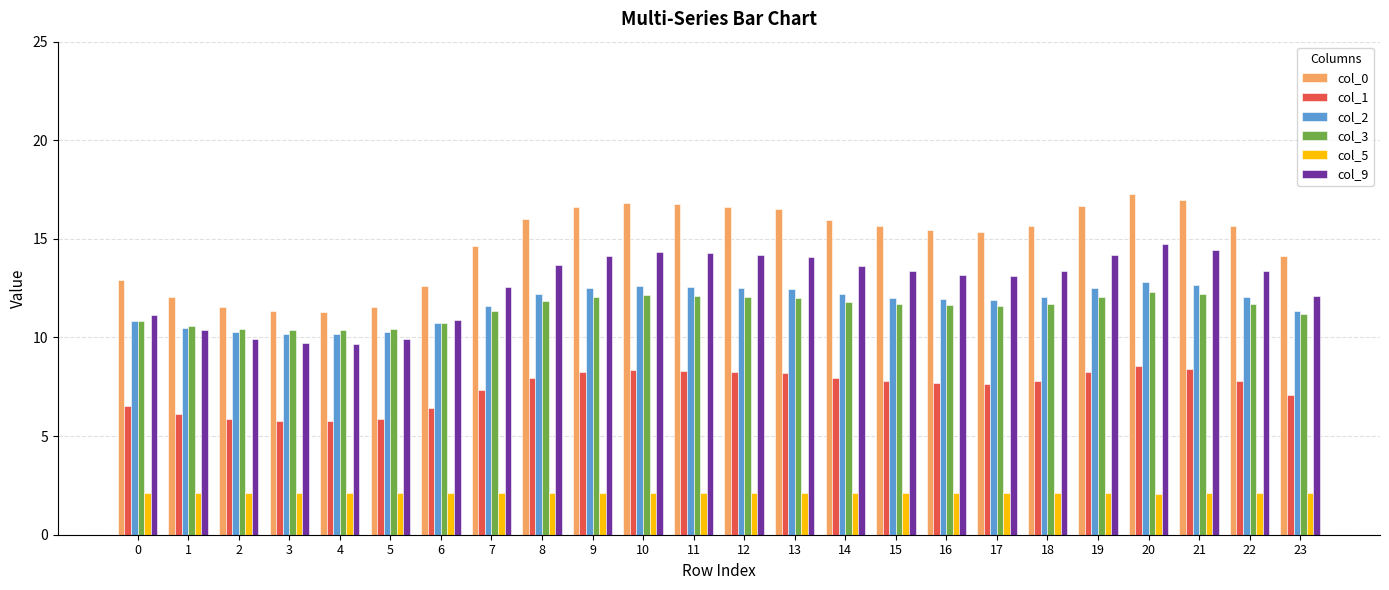

Which label corresponds to the largest value in the chart?

20